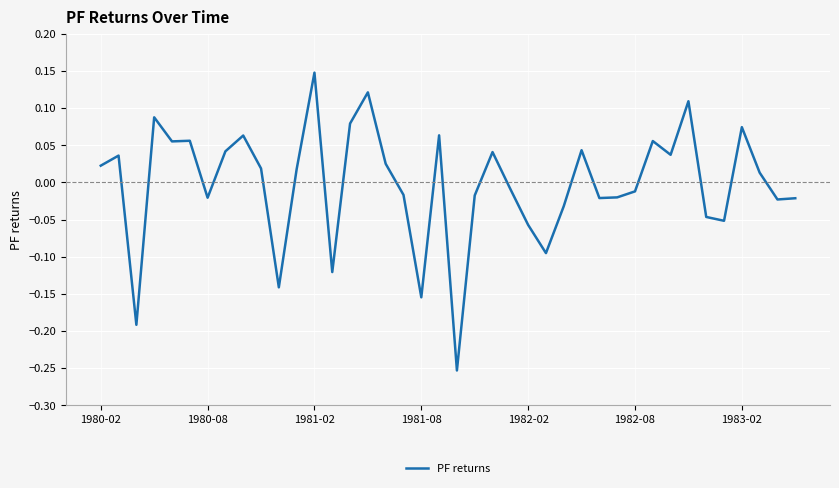

How many series are shown in this chart?

1